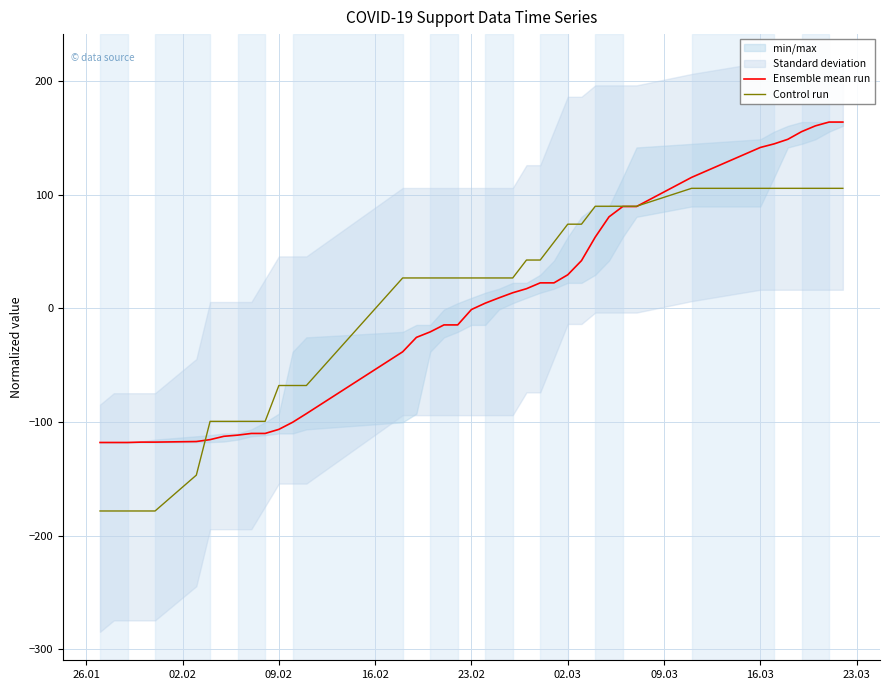

The Control run series shows 43.4 at 23.02. True or false?

False